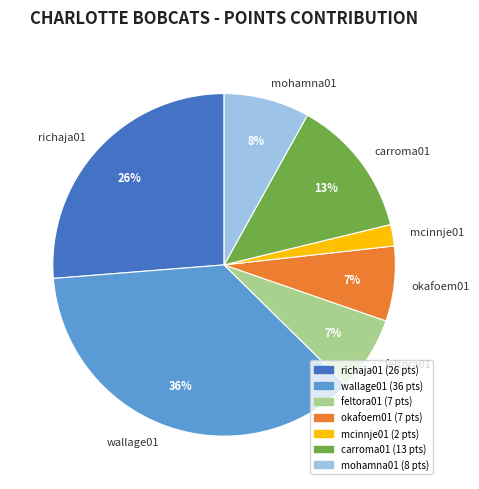

What is the smallest slice in the pie chart?

mcinnje01